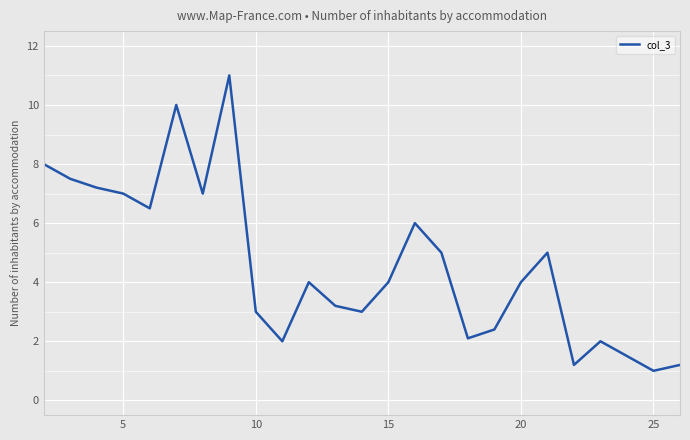

How many lines are shown in the chart?

1